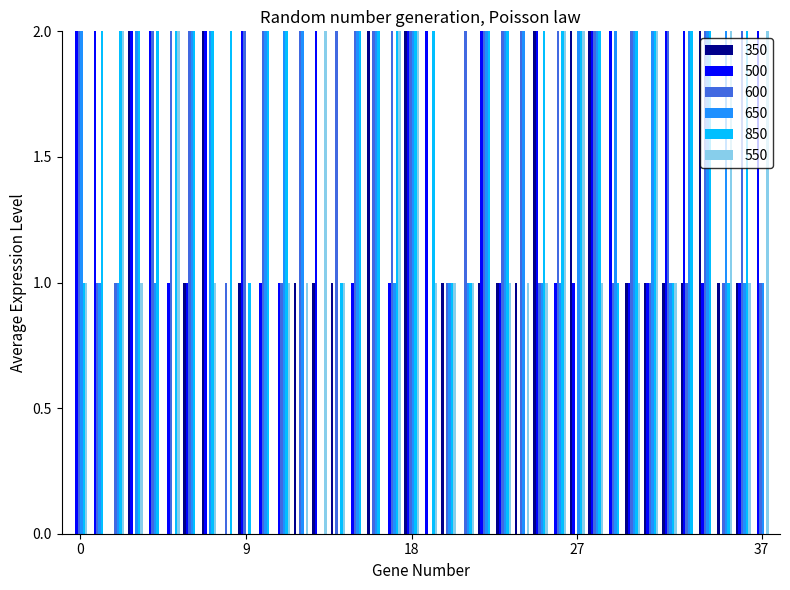

How many distinct data groups are displayed?

6